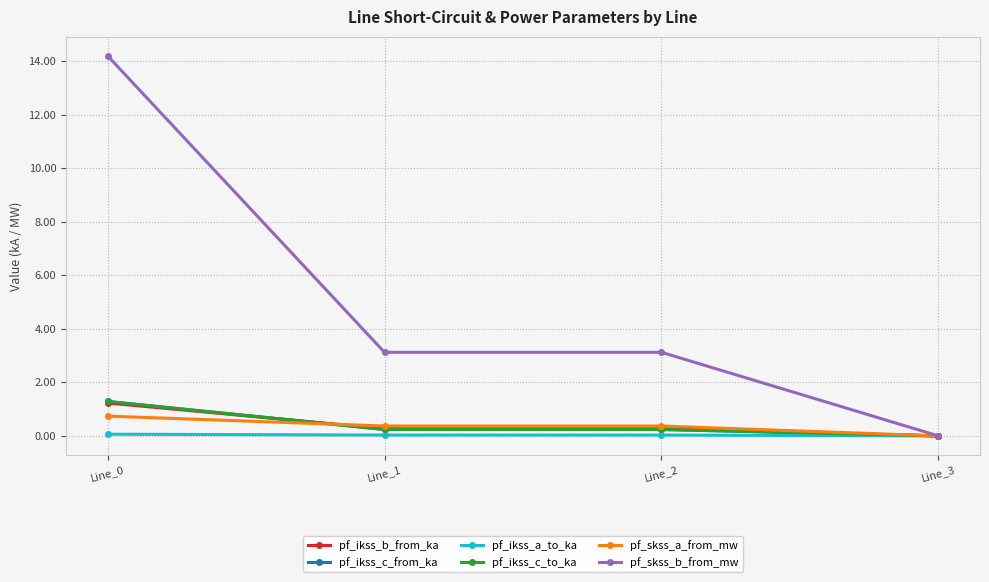

What is the sum of the pf_ikss_a_to_ka values at Line_0 and Line_1?

0.1